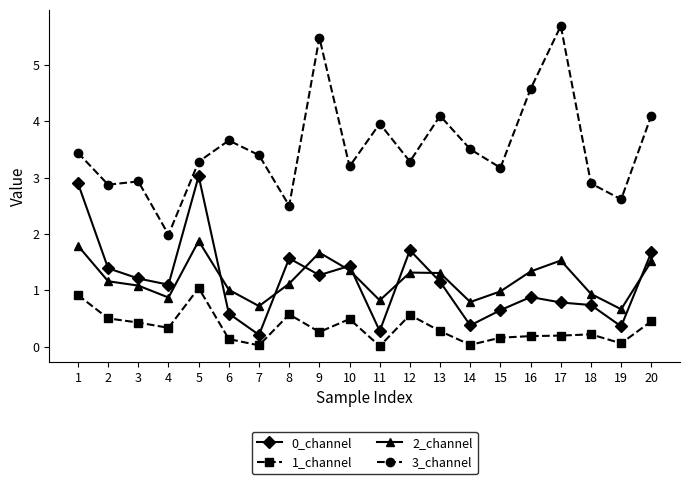

Is this an area chart (filled region under the line)?

No